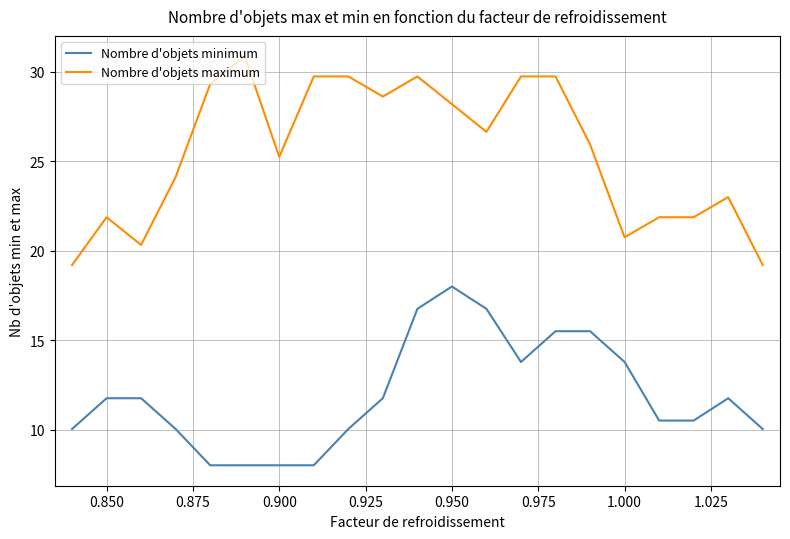

Which series has the largest total across all categories?

Nombre d'objets maximum